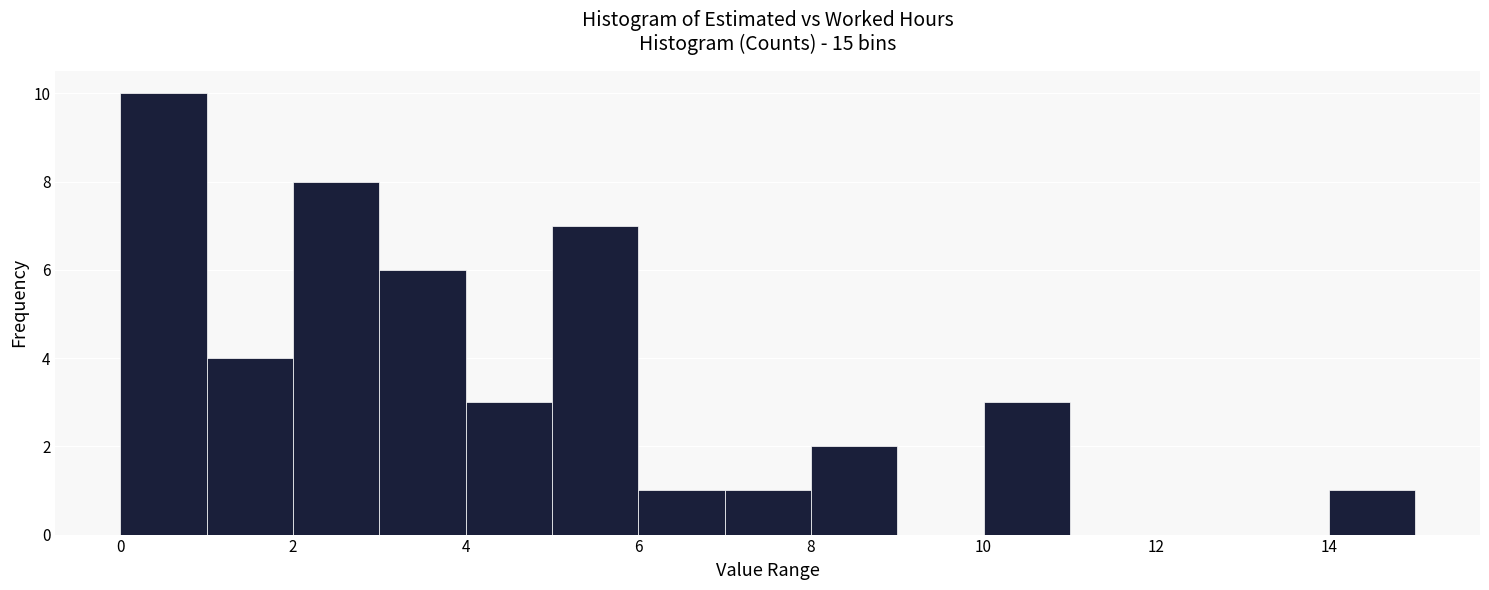

Which range on the x-axis has the tallest bar?

0 to 1